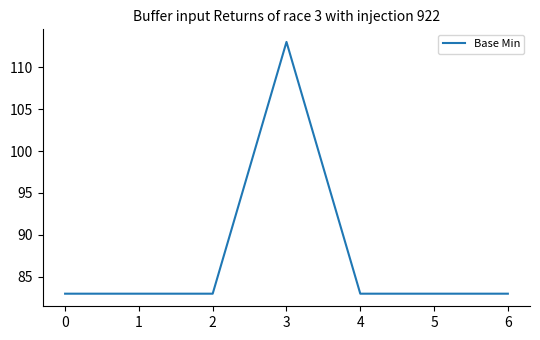

What is the sum of all values?

611